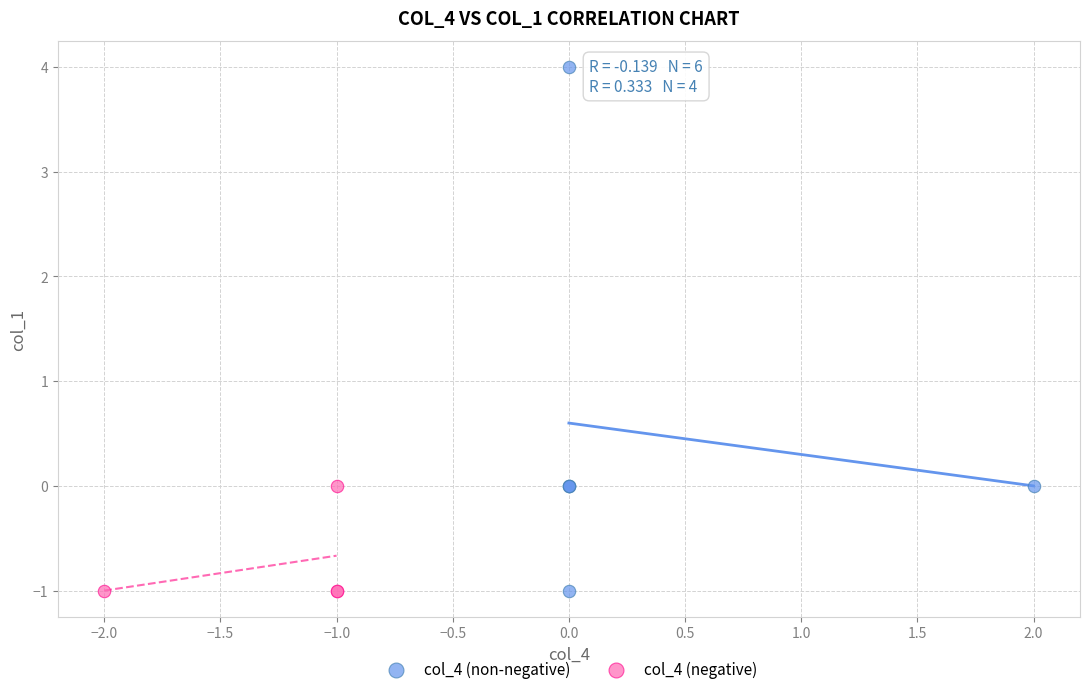

Which series contains the highest Y value?

col_4 (non-negative)